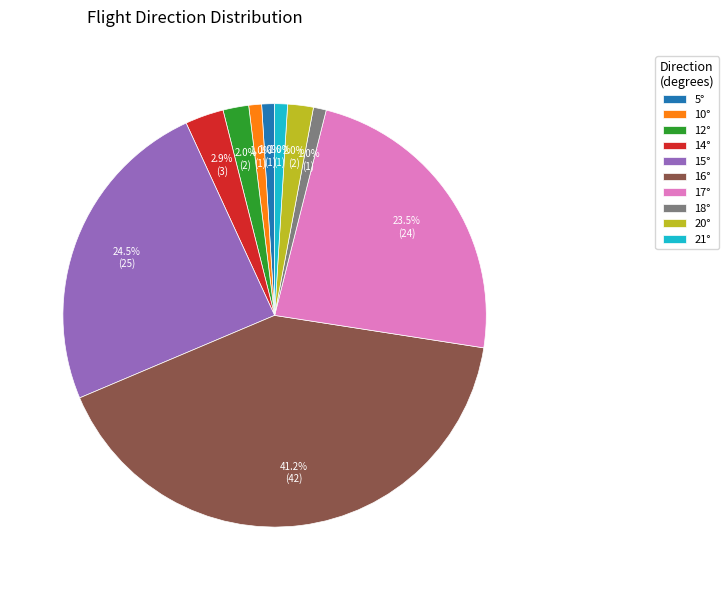

What is the largest slice in the pie chart?

16°